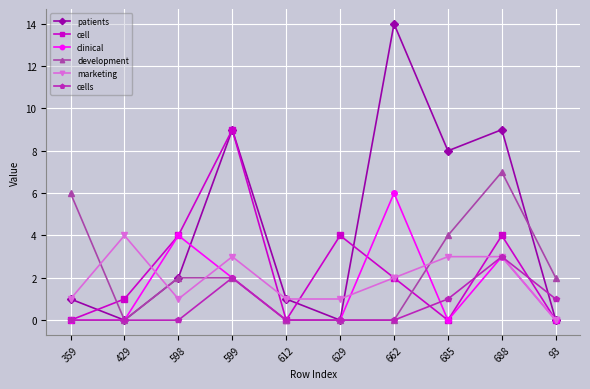

Is it true that marketing equals 0 at 612?

False